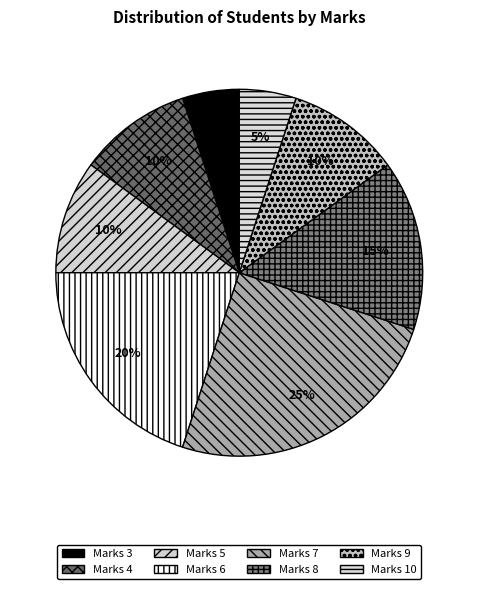

Rank the categories by value from lowest to highest.

3, 10, 4, 5, 9, 8, 6, 7